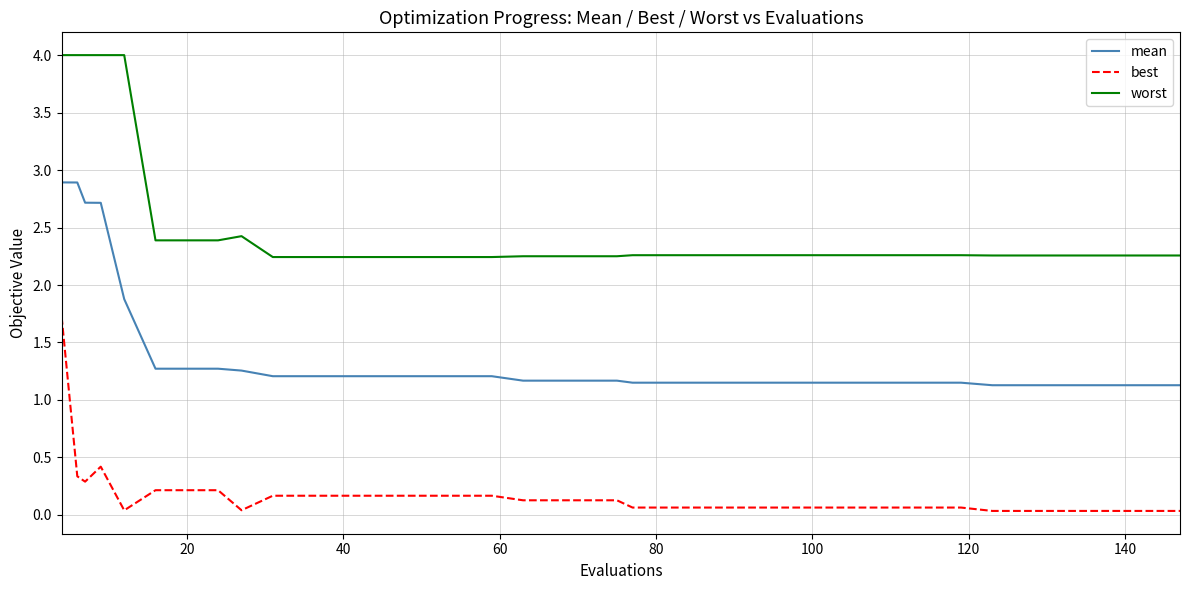

What is the minimum value for worst?

2.2